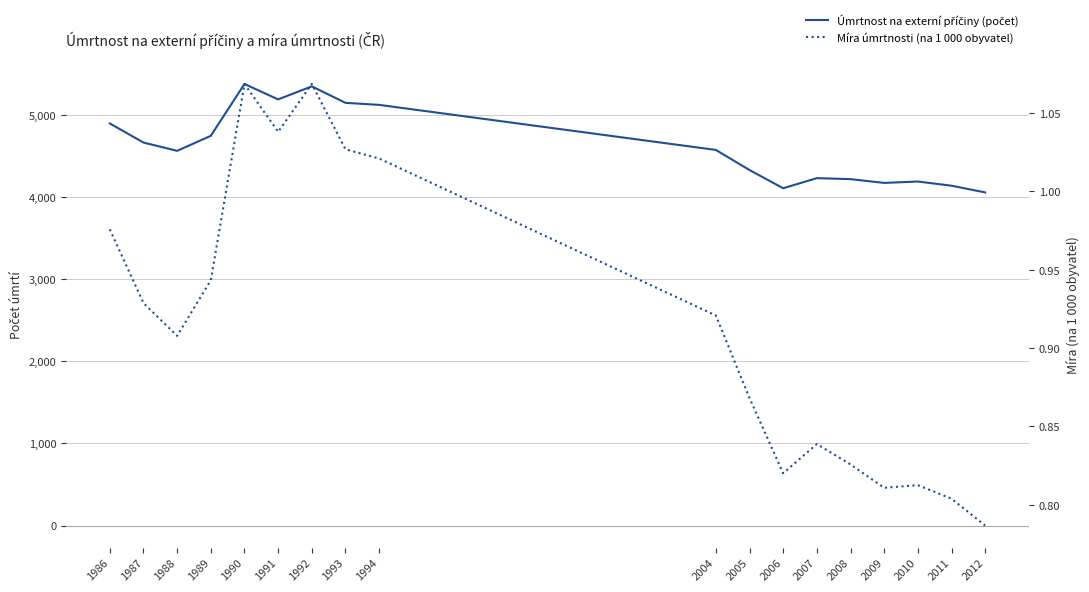

In Míra úmrtnosti (na 1 000 obyvatel), how many points are higher than both neighbors (excluding endpoints)?

4